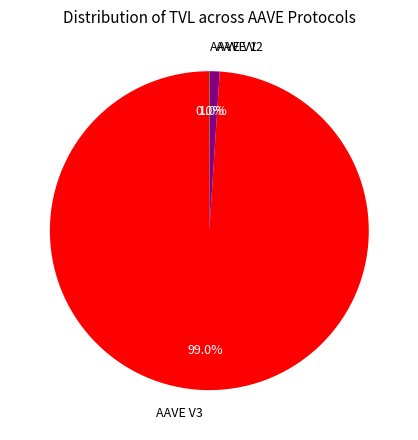

Which slice is the largest?

AAVE V3